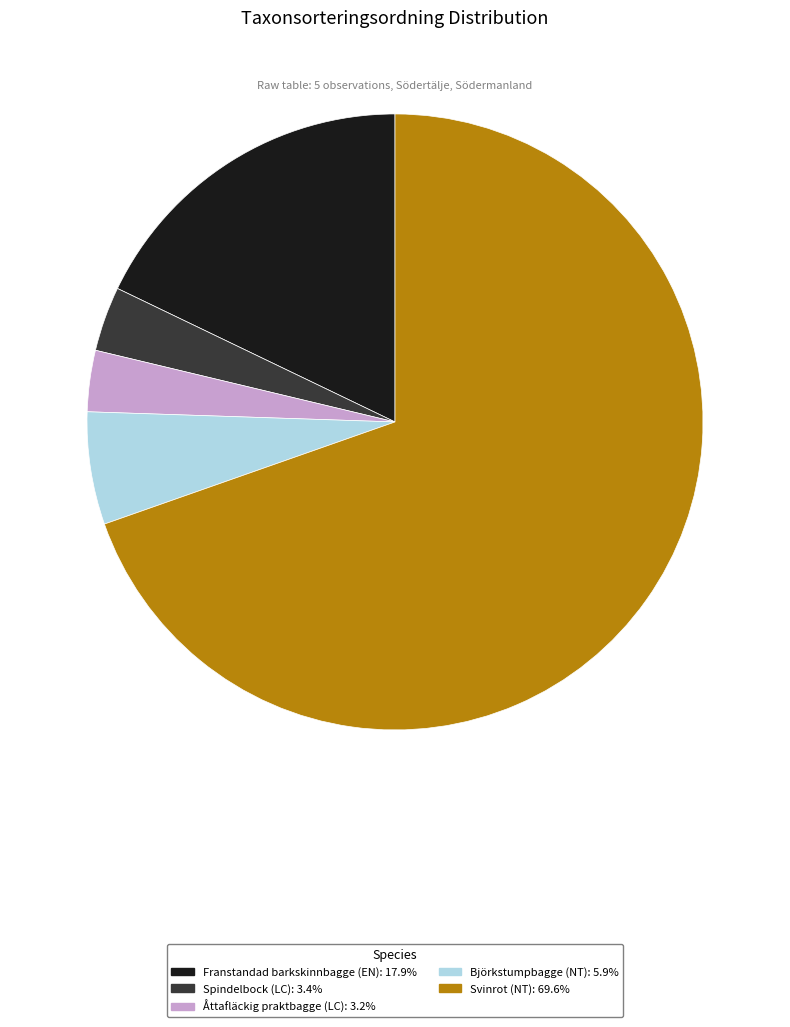

Which has a higher value, Svinrot (NT) or Franstandad barkskinnbagge (EN)?

Svinrot (NT)